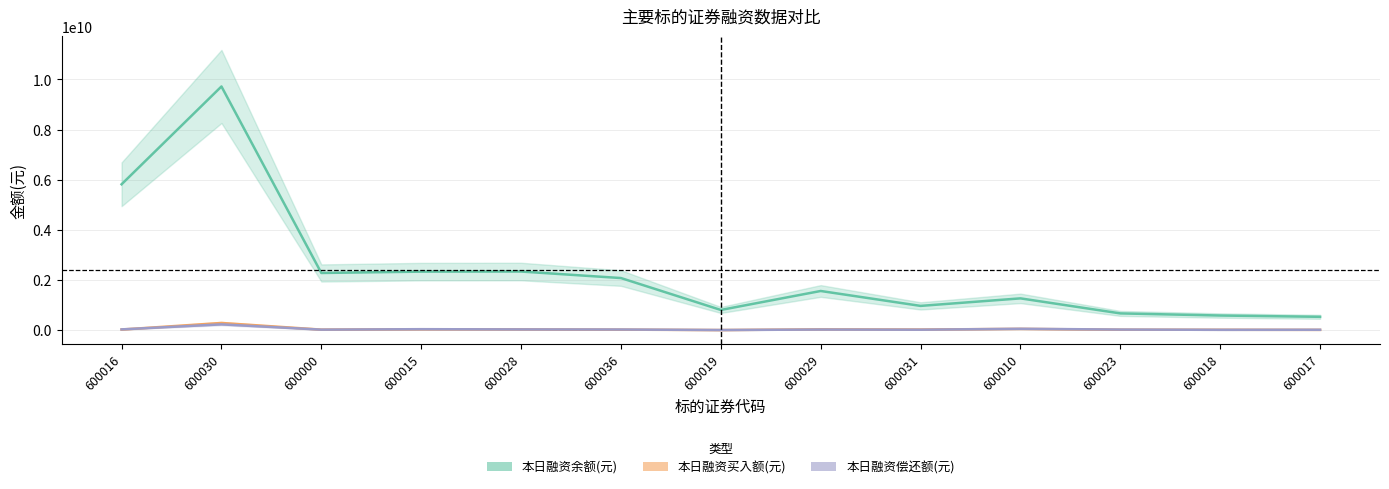

The 本日融资偿还额(元) series shows 348509243 at 600030. True or false?

False